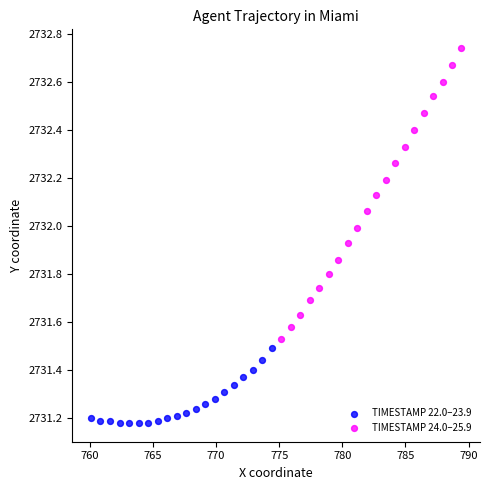

Which series has the widest spread of Y values?

TIMESTAMP 24.0–25.9